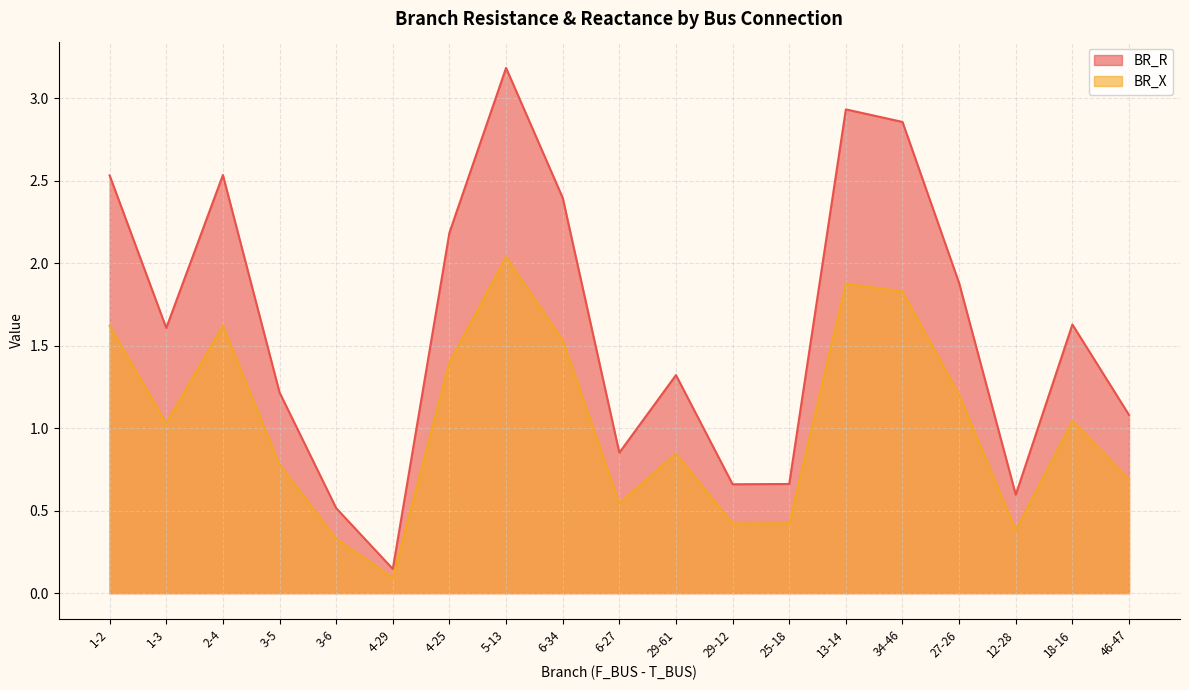

What is the maximum value for BR_R?

3.2